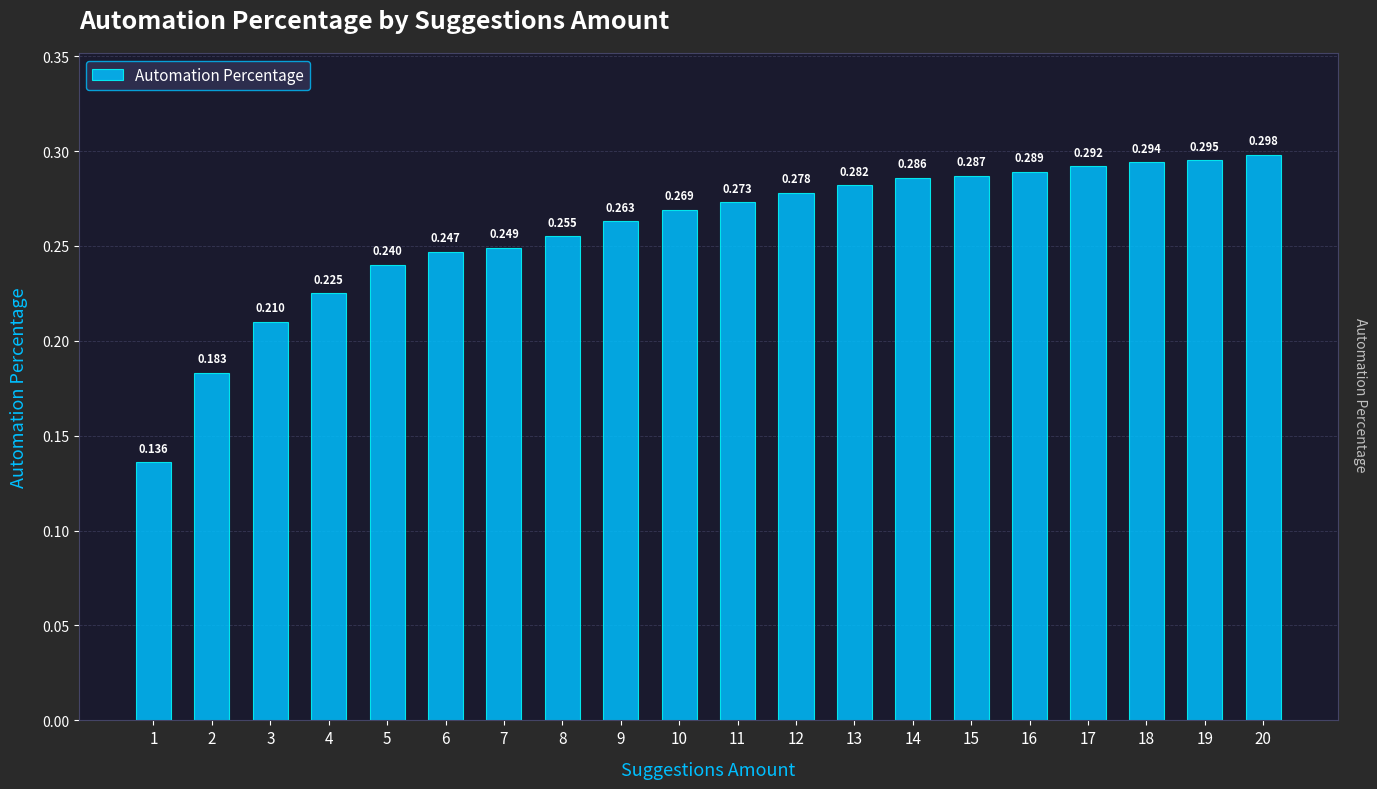

How many distinct data groups are displayed?

1